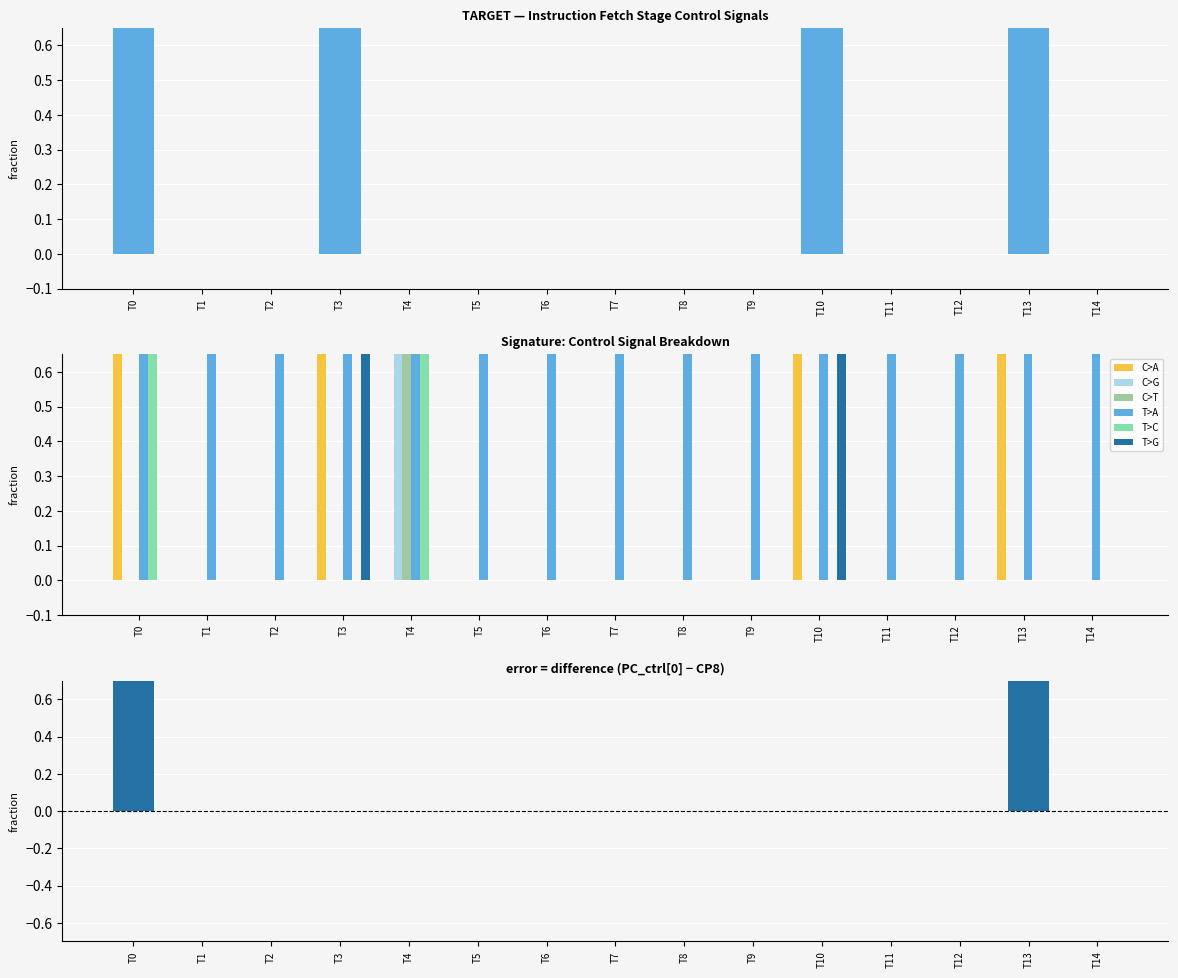

True or false: CP8 has a value of 0 at T14.

False